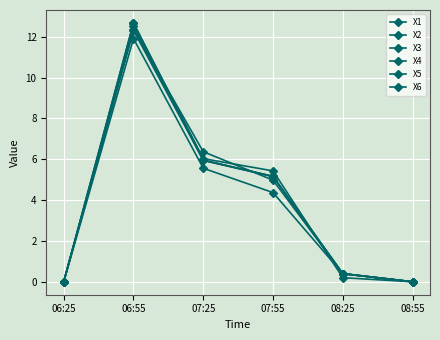

Is this an area chart (filled region under the line)?

No